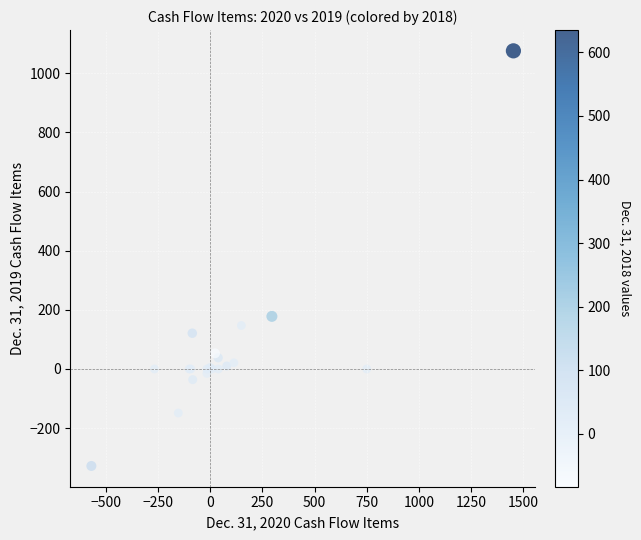

What Y value in the scatter plot is closest to 374?

178